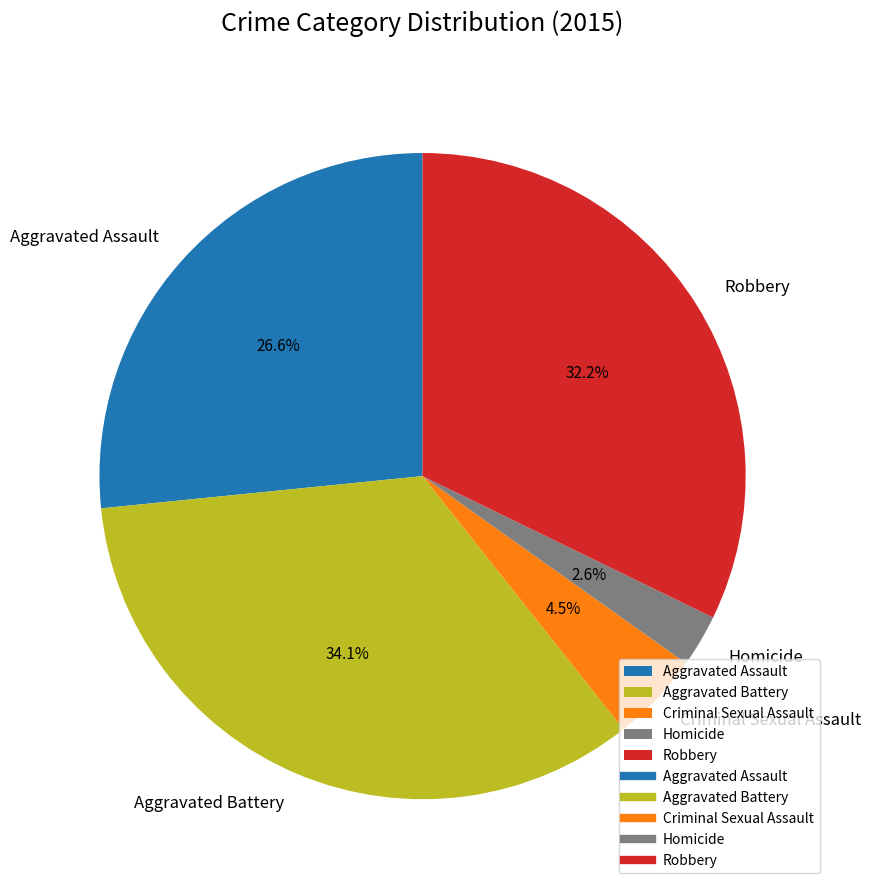

Combined, do Robbery and Criminal Sexual Assault account for over 50%?

No